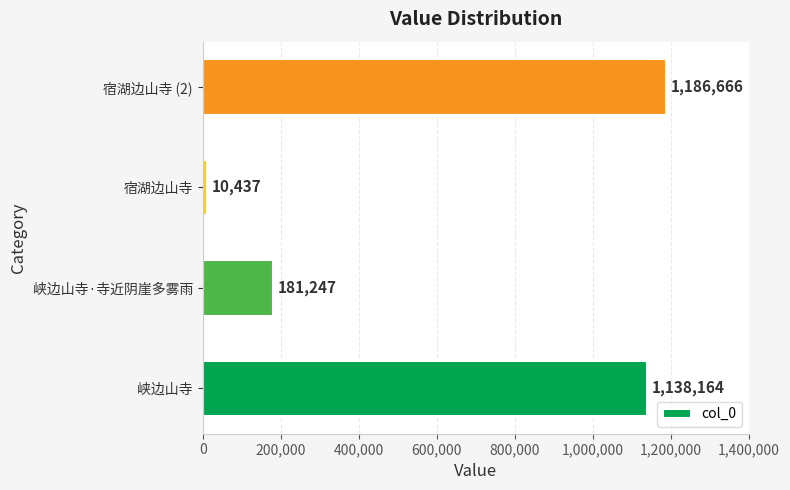

True or false: the data shows 1138164 at 峡边山寺.

True